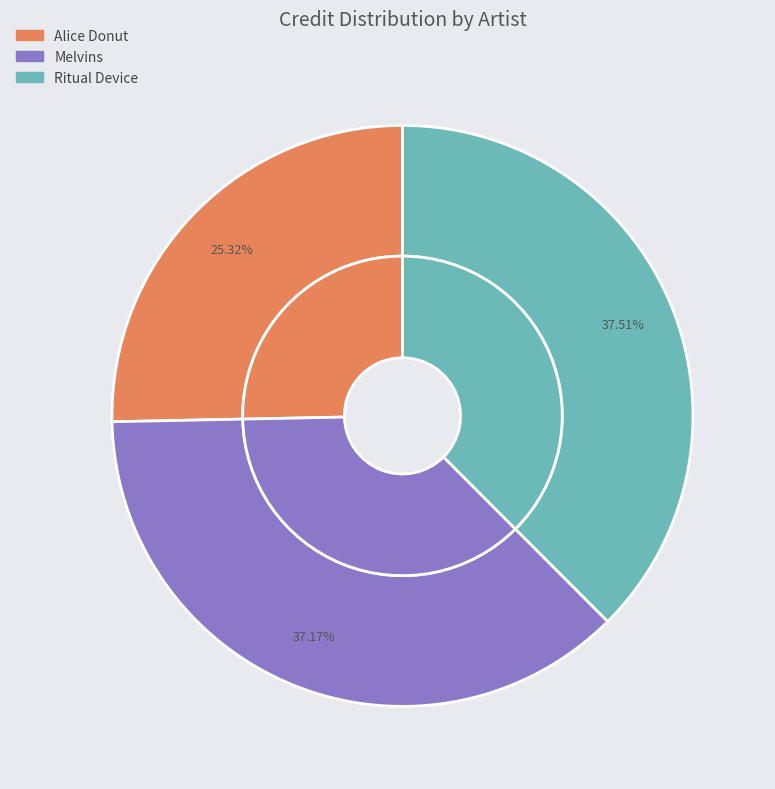

How many segments does this pie chart have?

3